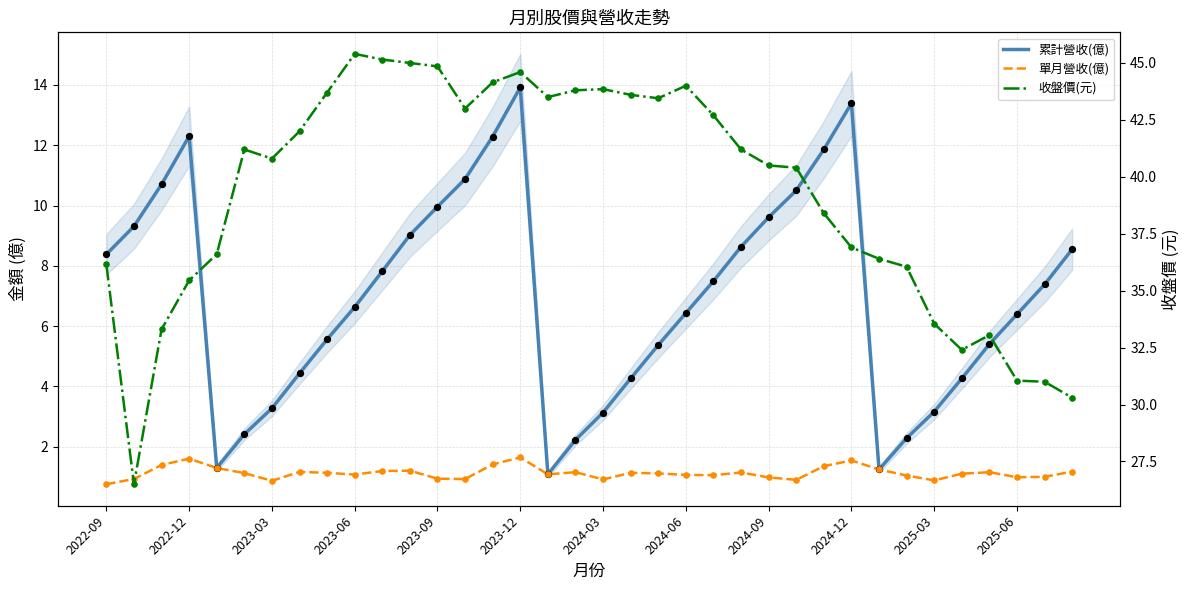

At which category is the sum across all series the highest?

2023-12